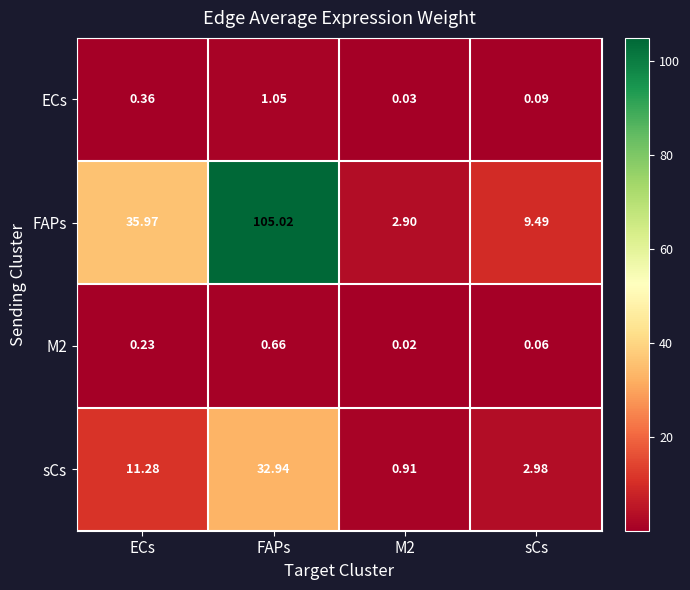

Which series has the largest range (max minus min)?

FAPs